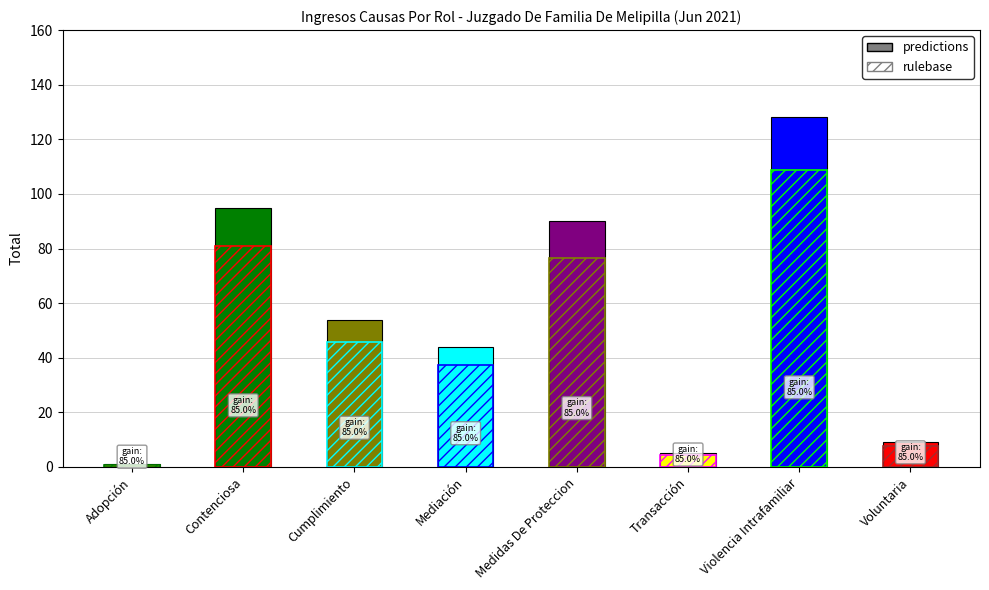

What position from the right is Transacción?

3